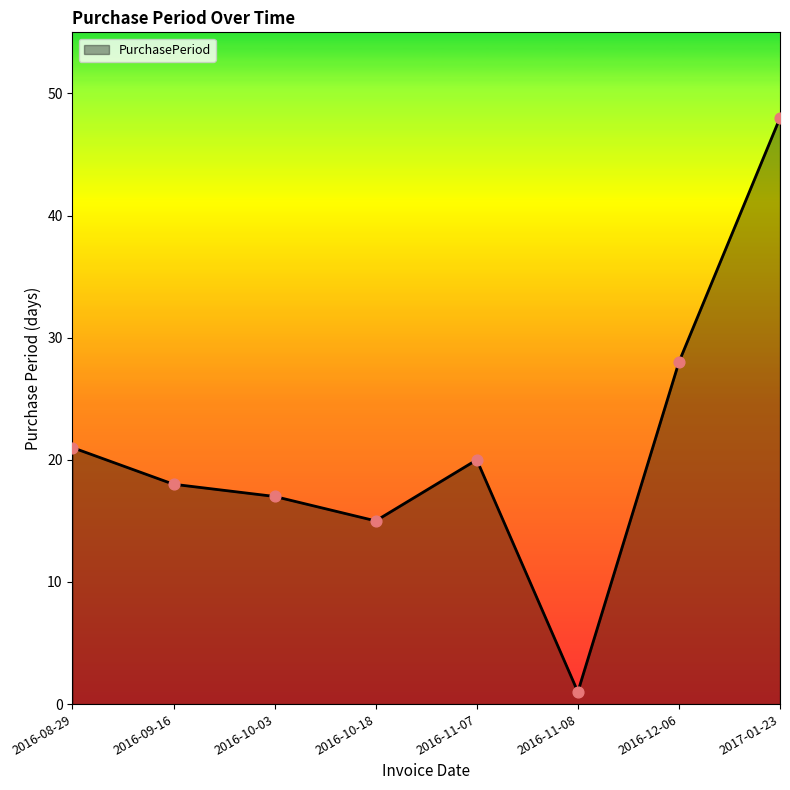

Between 2016-10-03 and 2016-09-16, which is larger?

2016-09-16